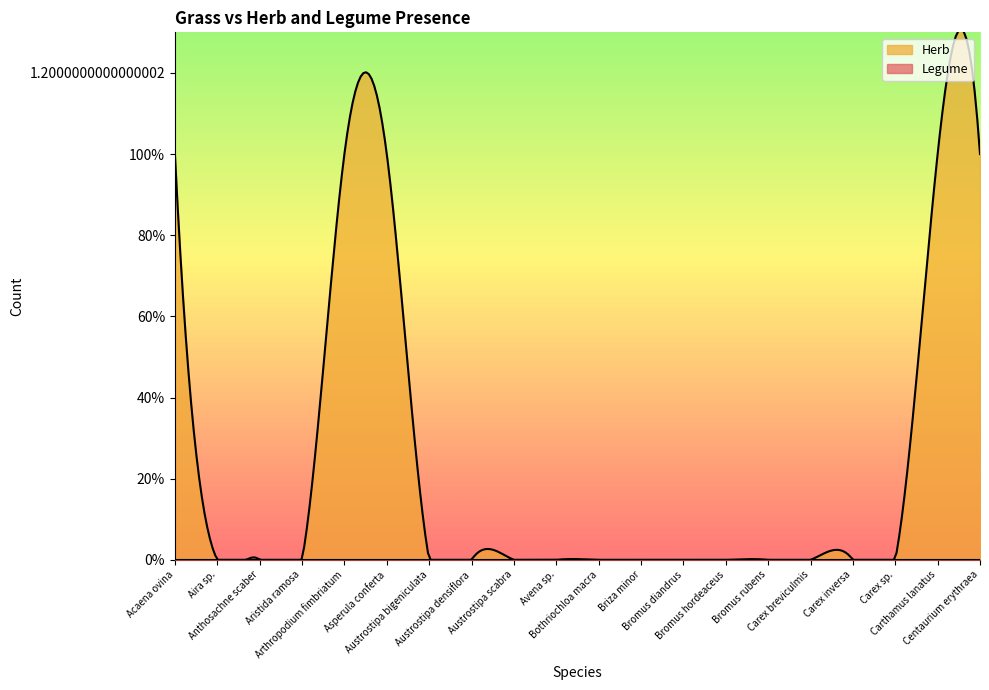

At Austrostipa scabra, list the series in order from smallest to largest.

Legume, Herb